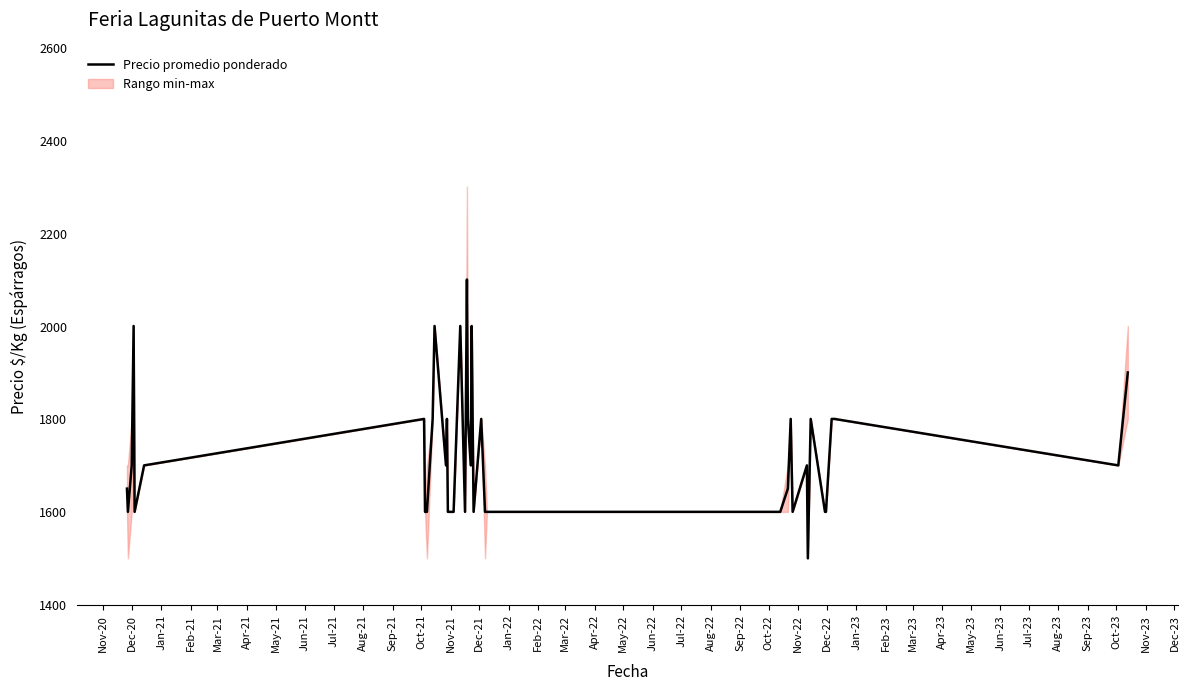

How many values are below 1700?

19